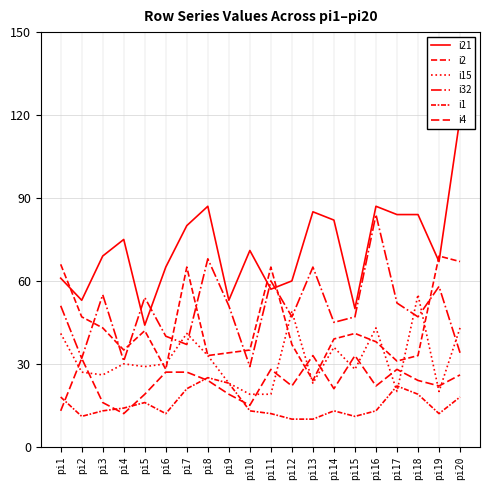

Does the chart display data point markers on the line(s)?

No